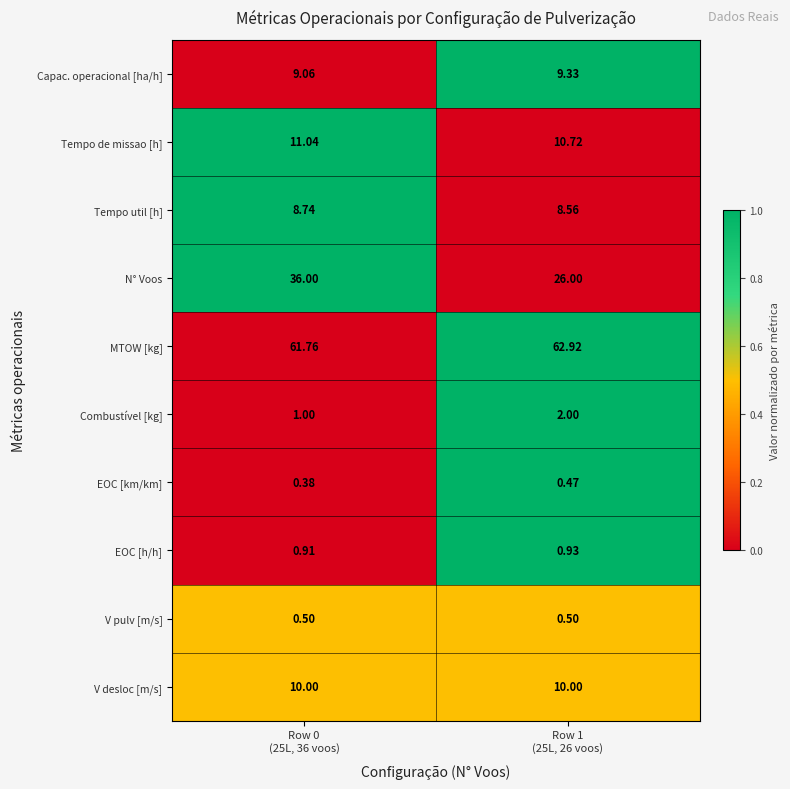

Which series has the largest total across all categories?

MTOW [kg]